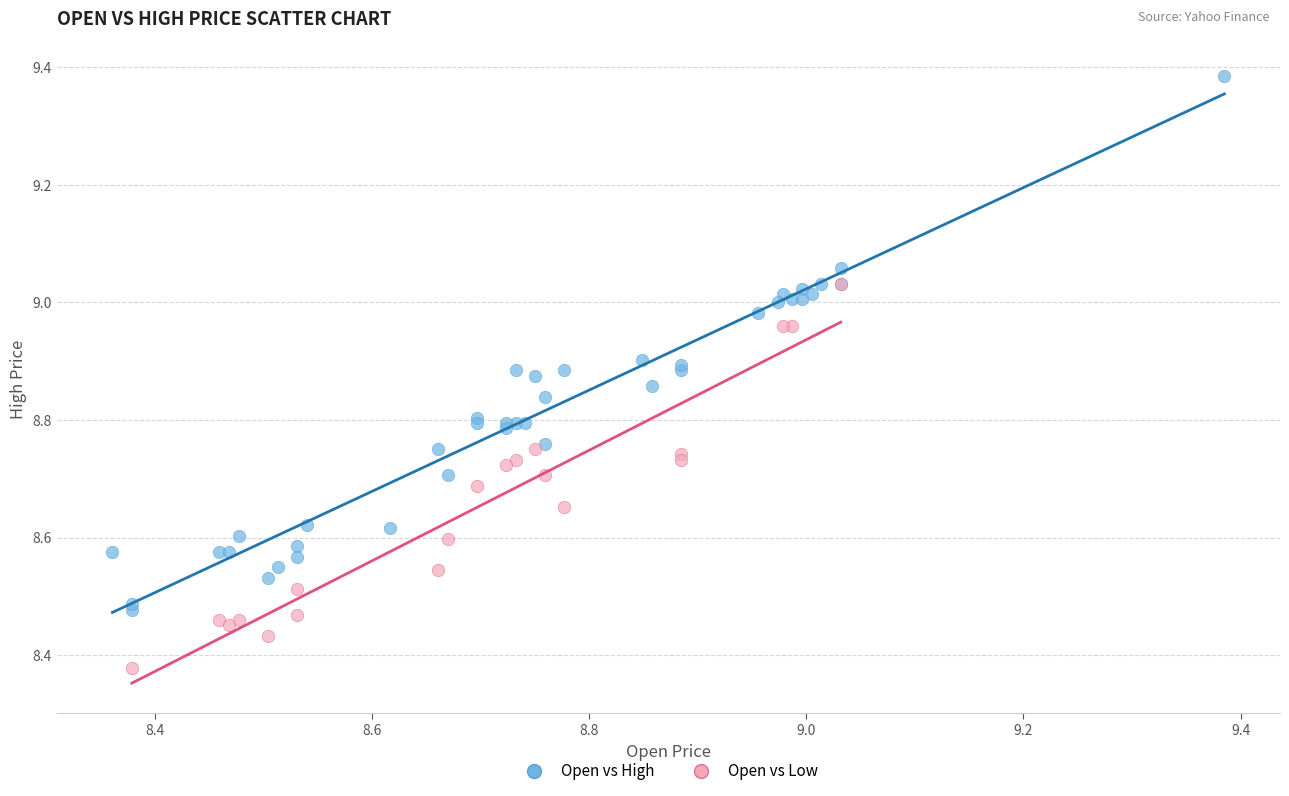

Which series has the largest Y range (max minus min)?

Open vs High